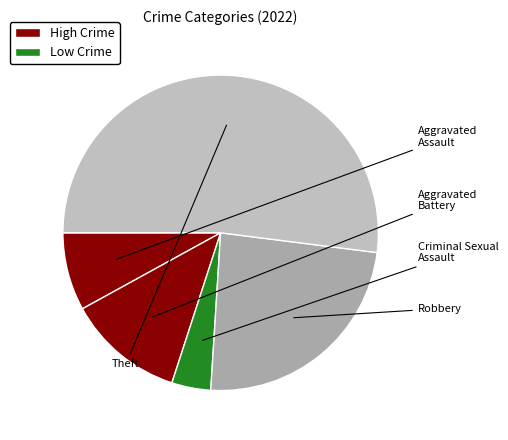

Does Aggravated Assault represent more than half of the total?

No